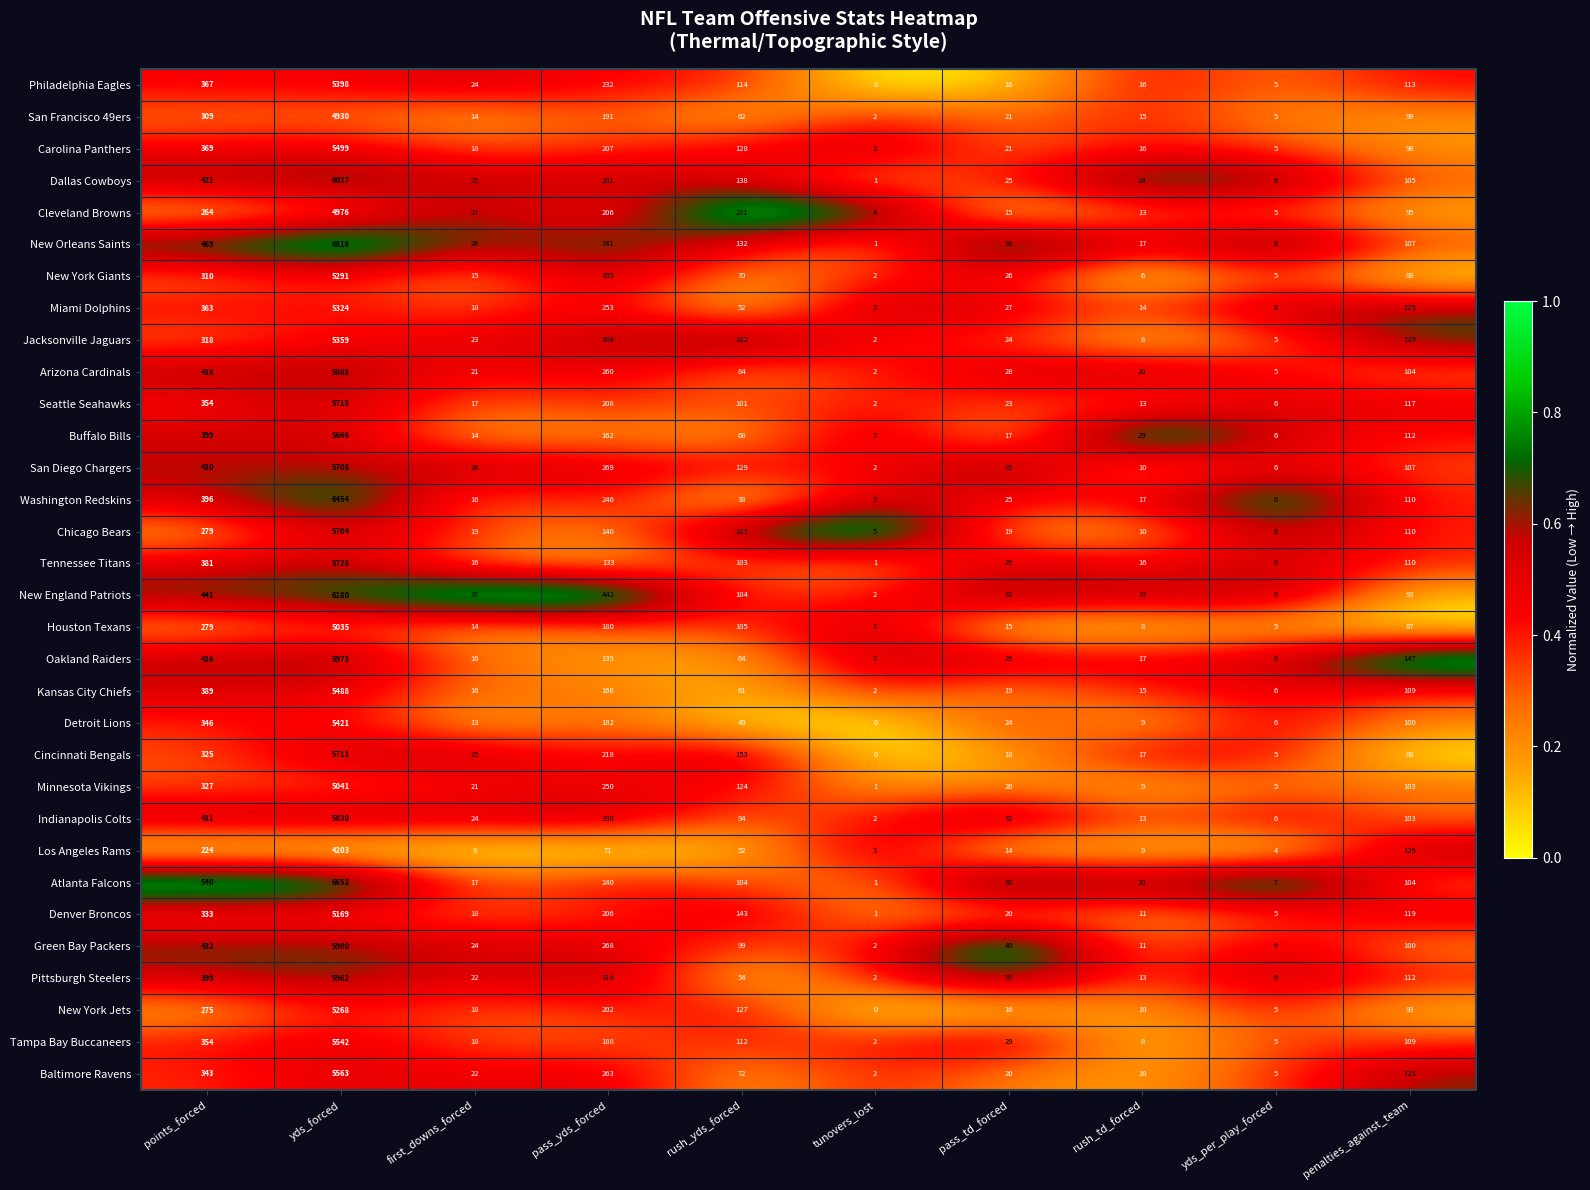

At how many categories does at least one series exceed 0?

10